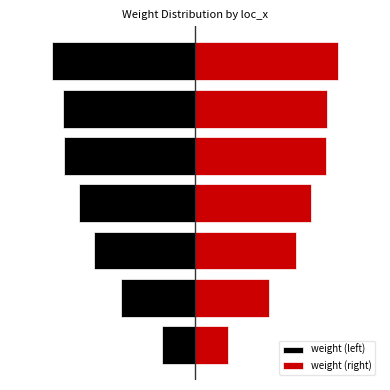

The value of weight (right) at 5 is 36.2. True or false?

False